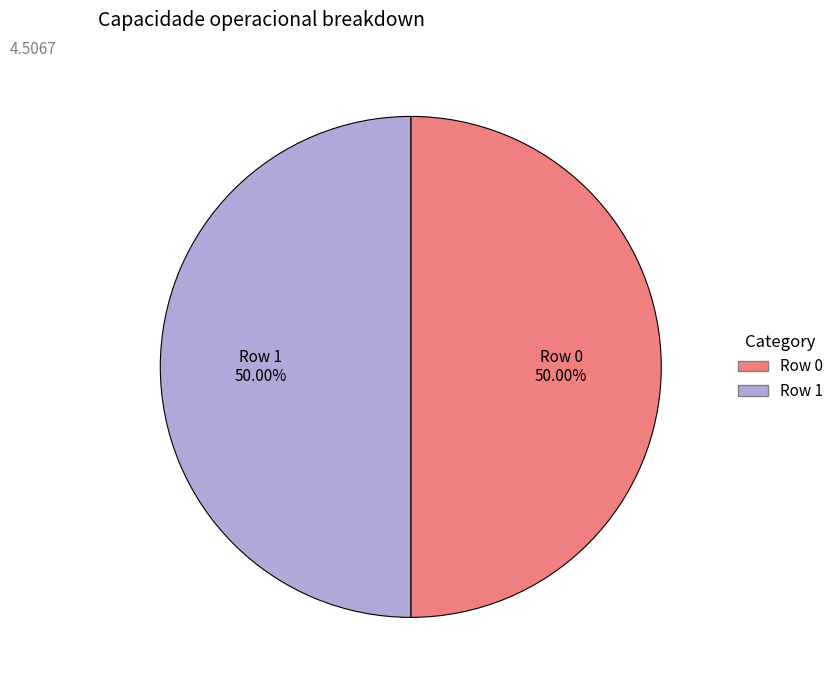

Combined, do Row 0 and Row 1 account for over 50%?

Yes